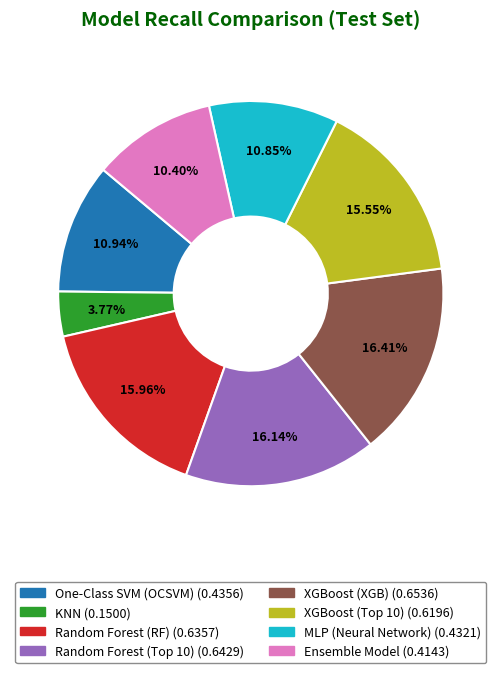

Is there any slice that represents more than half of the pie?

No